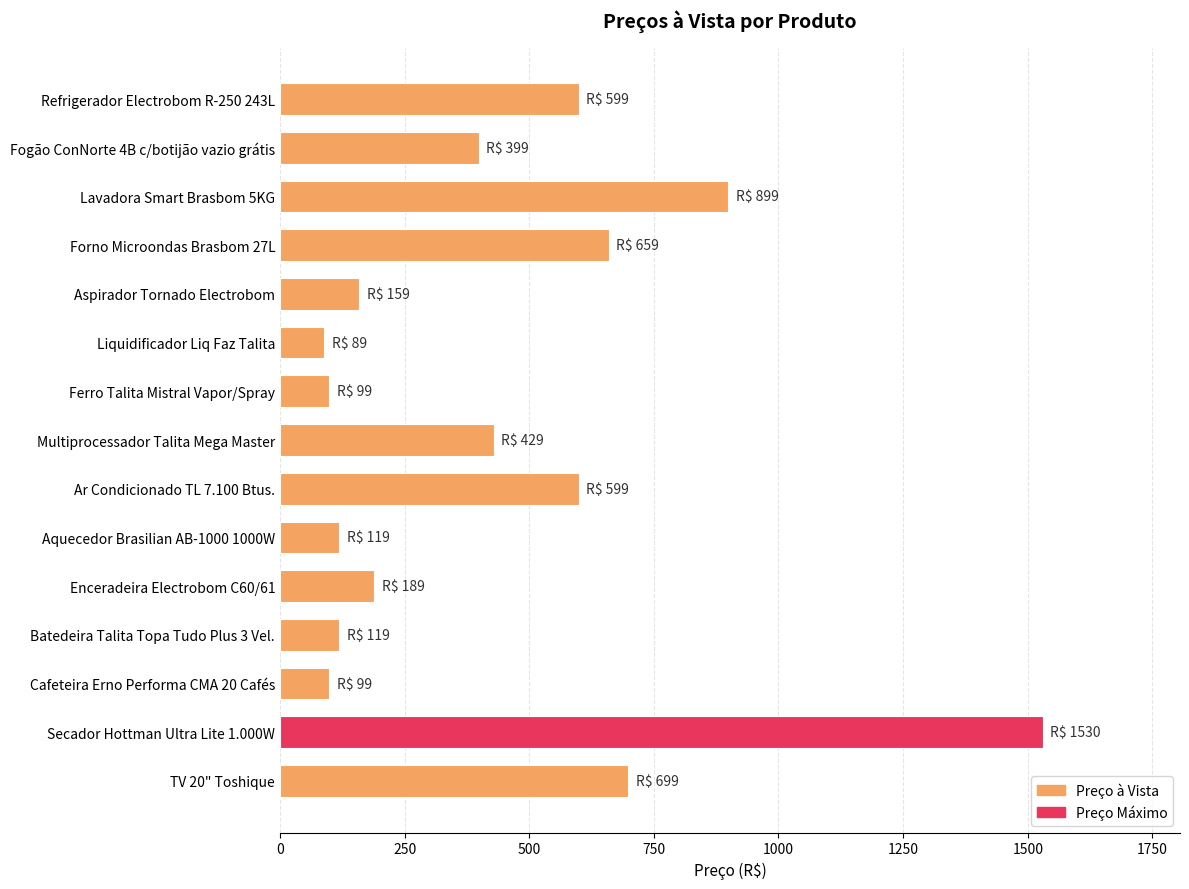

What is the label of the 11th bar from the top?

Enceradeira Electrobom C60/61